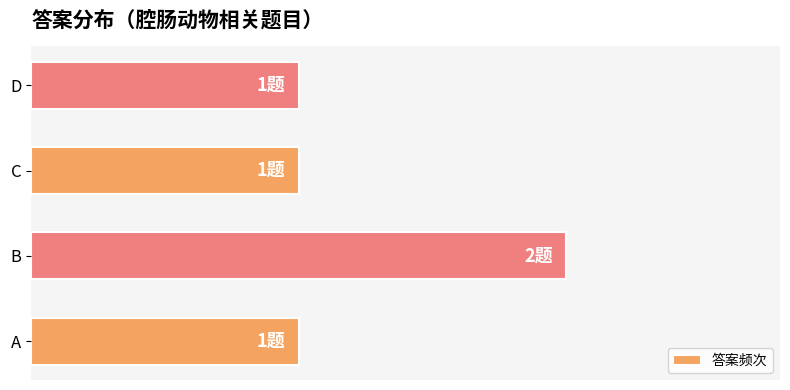

What is the smallest value displayed?

1